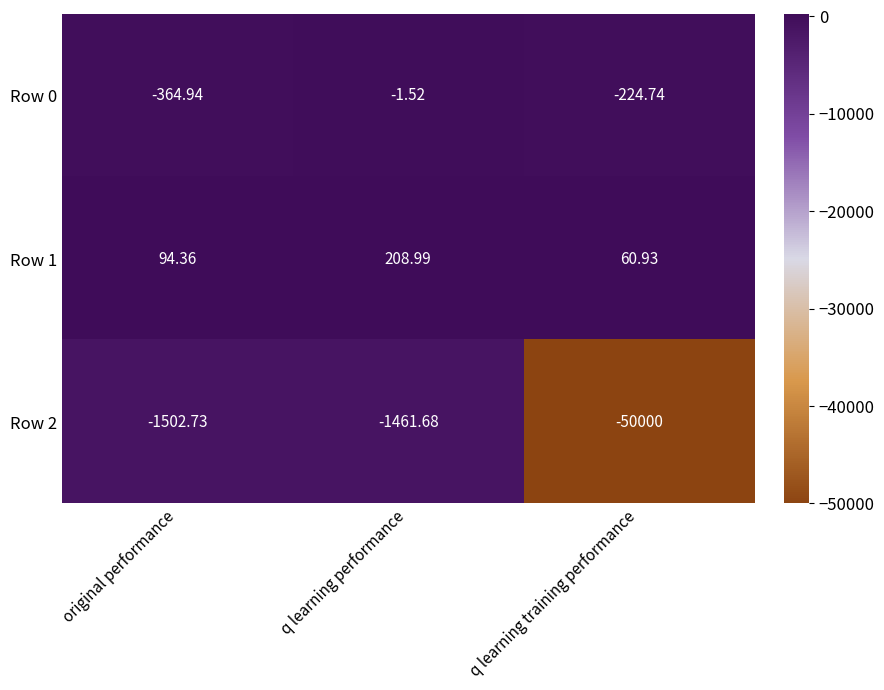

At which category does the chart reach its minimum across all series?

q learning training performance